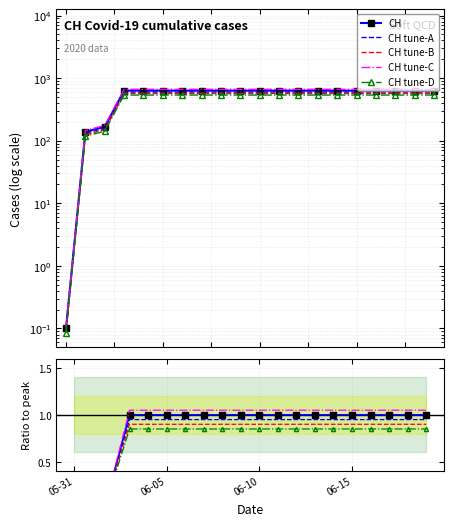

True or false: CH tune-A has more than 1 interior local peaks.

False